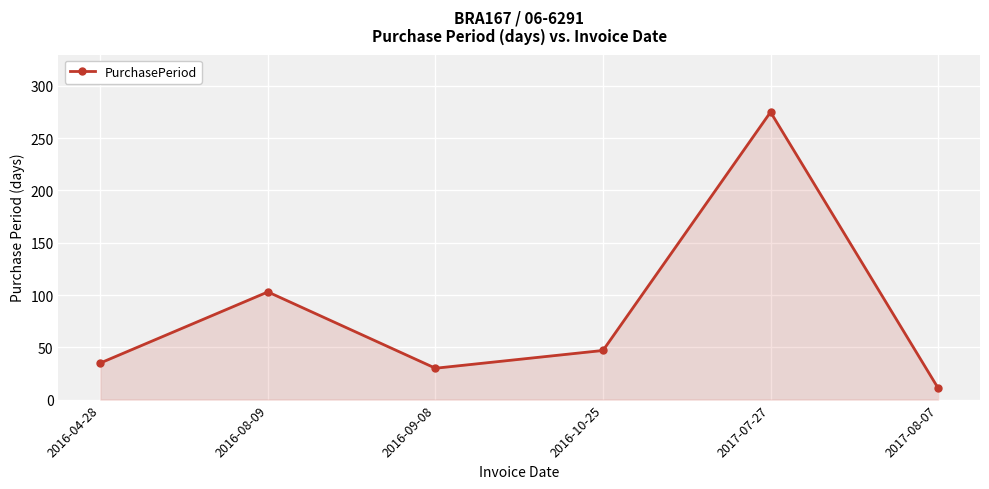

The chart shows a value of 11 at 2017-08-07. True or false?

True